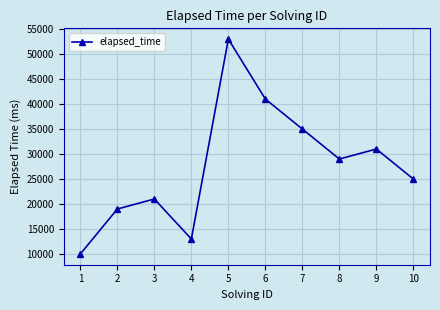

What is the average value?

27700